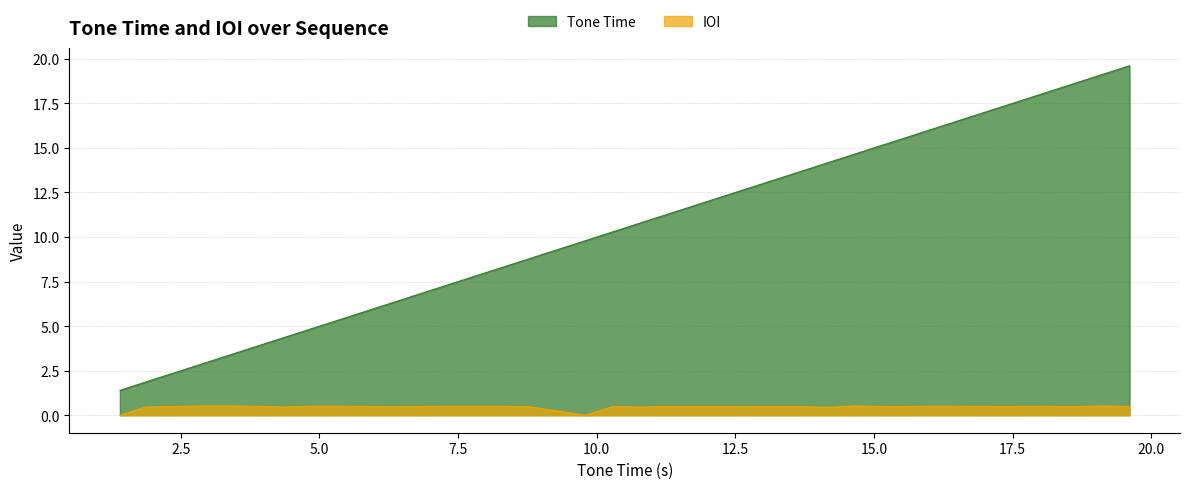

Is it true that Tone Time equals 3.5 at 13.69?

False